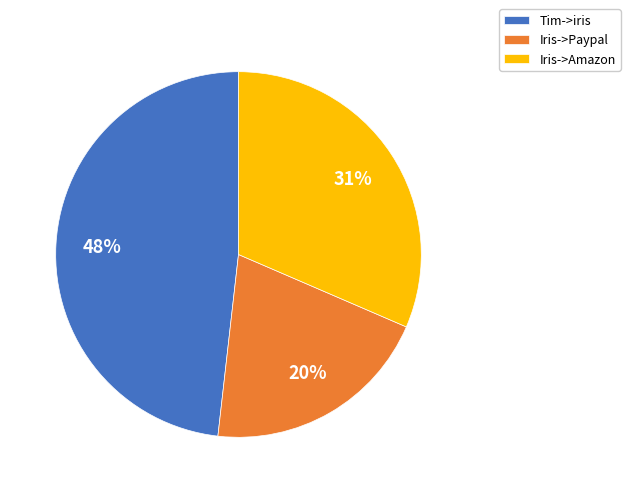

What percentage is the Iris->Amazon slice, to the nearest percent?

31%